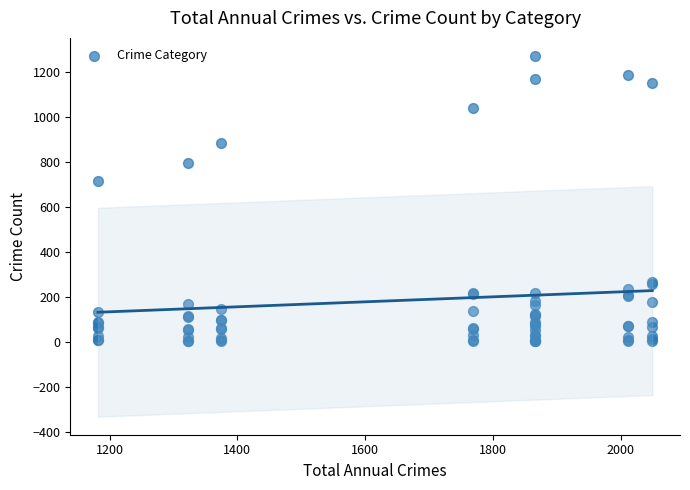

What Y value in the scatter plot is closest to 637?

716